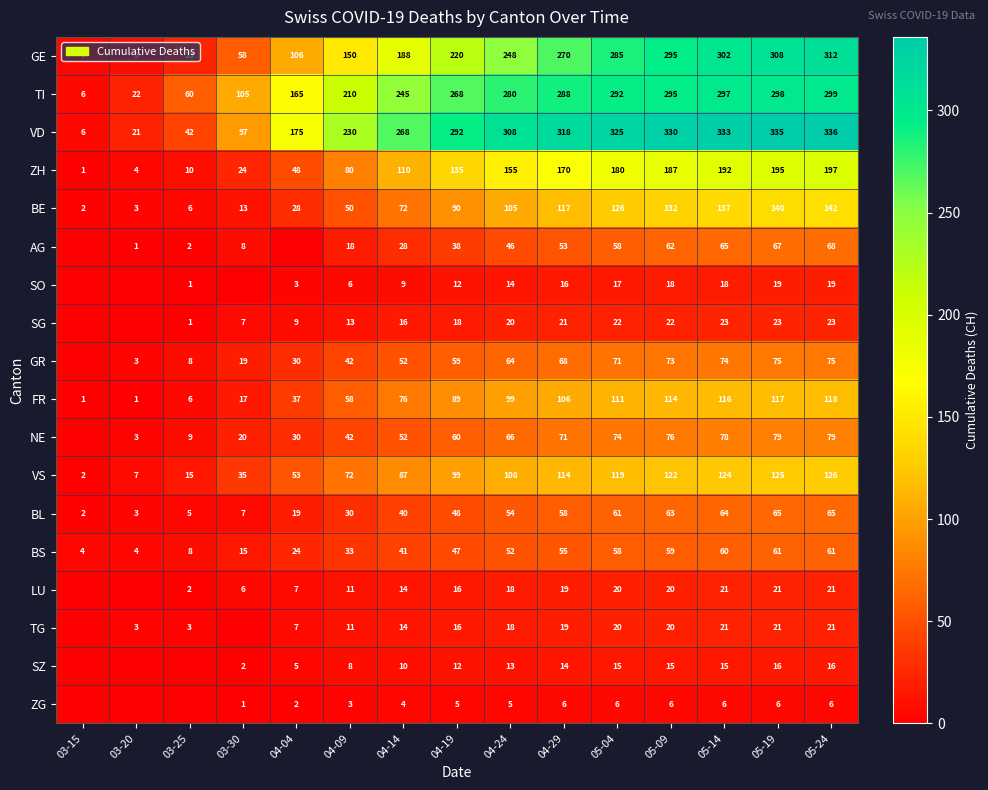

Read the GE value at 04-29, to the nearest 50.

250